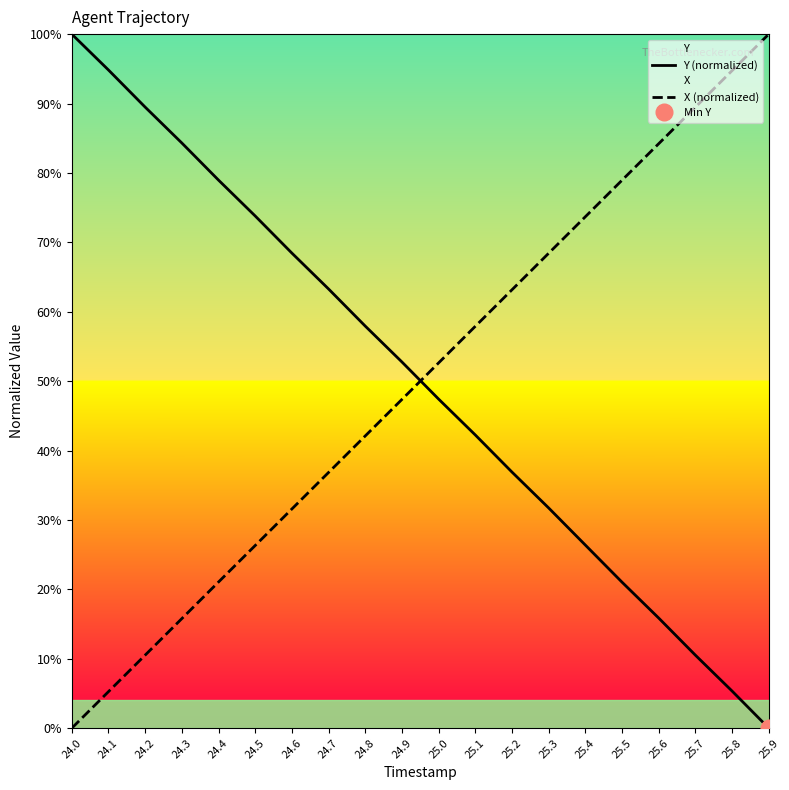

What is the label of the 8th point from the left?

24.7